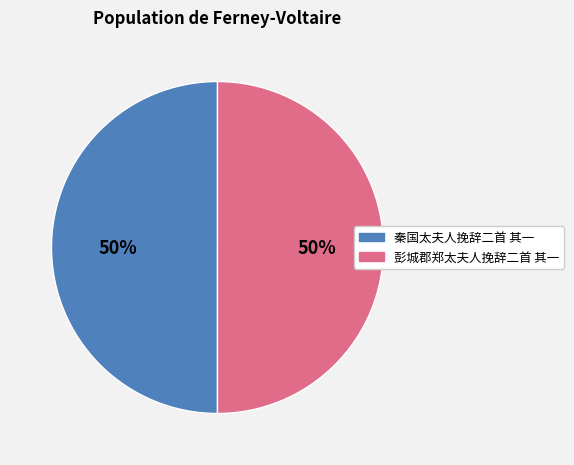

Is it true that 秦国太夫人挽辞二首 其一 is 50% of the pie?

True